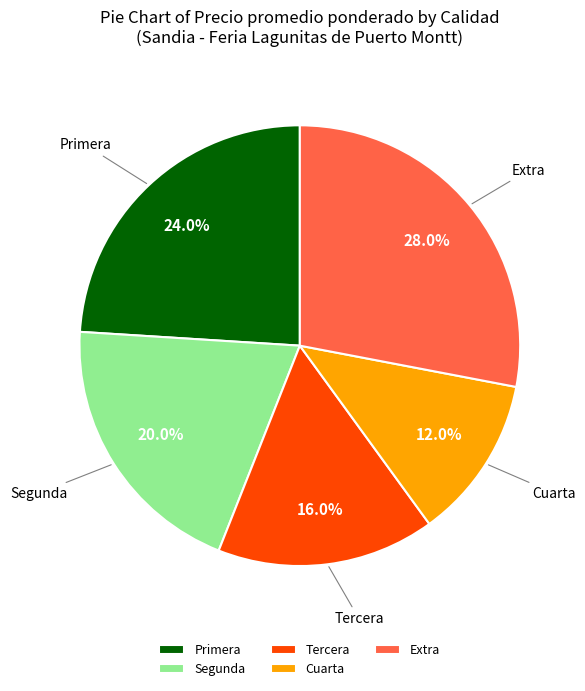

What percentage is NOT represented by Segunda?

80.0%